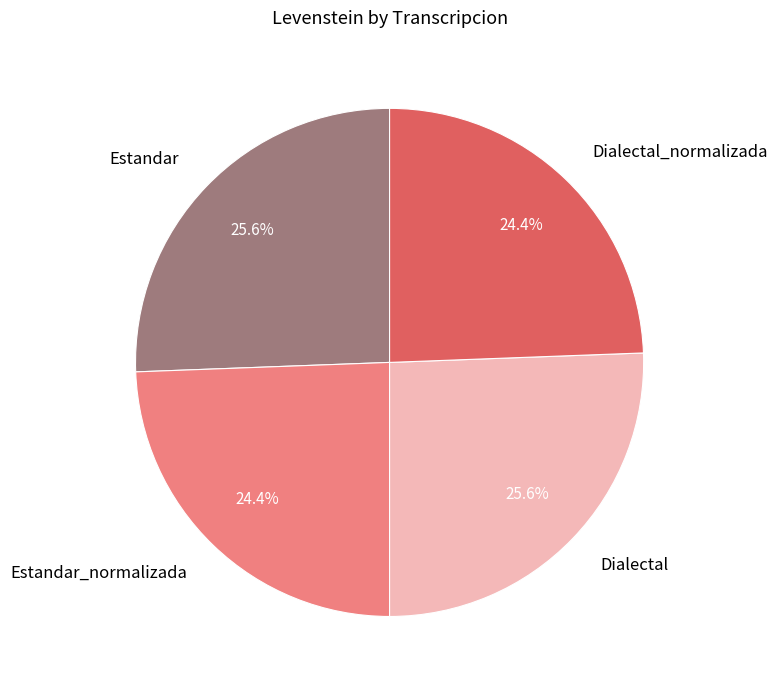

What is the ratio of the value at Estandar_normalizada to the value at Dialectal_normalizada?

1.0